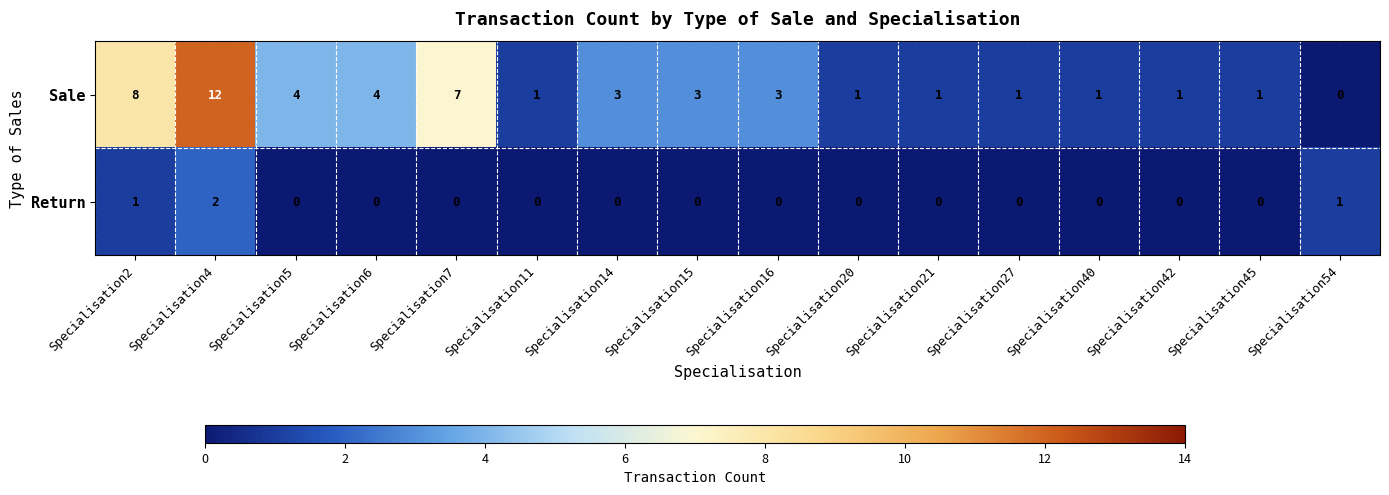

The Sale series shows 1 at Specialisation20. True or false?

True